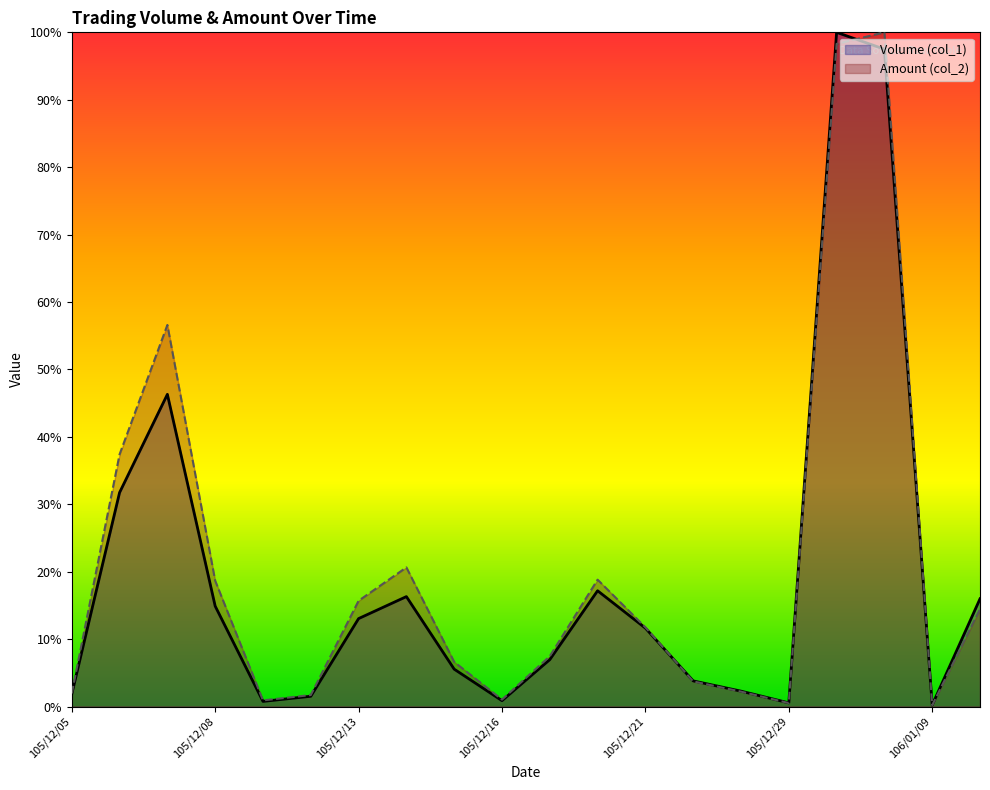

What is the difference between the maximum and minimum values in the Amount (col_2) series?

99.8